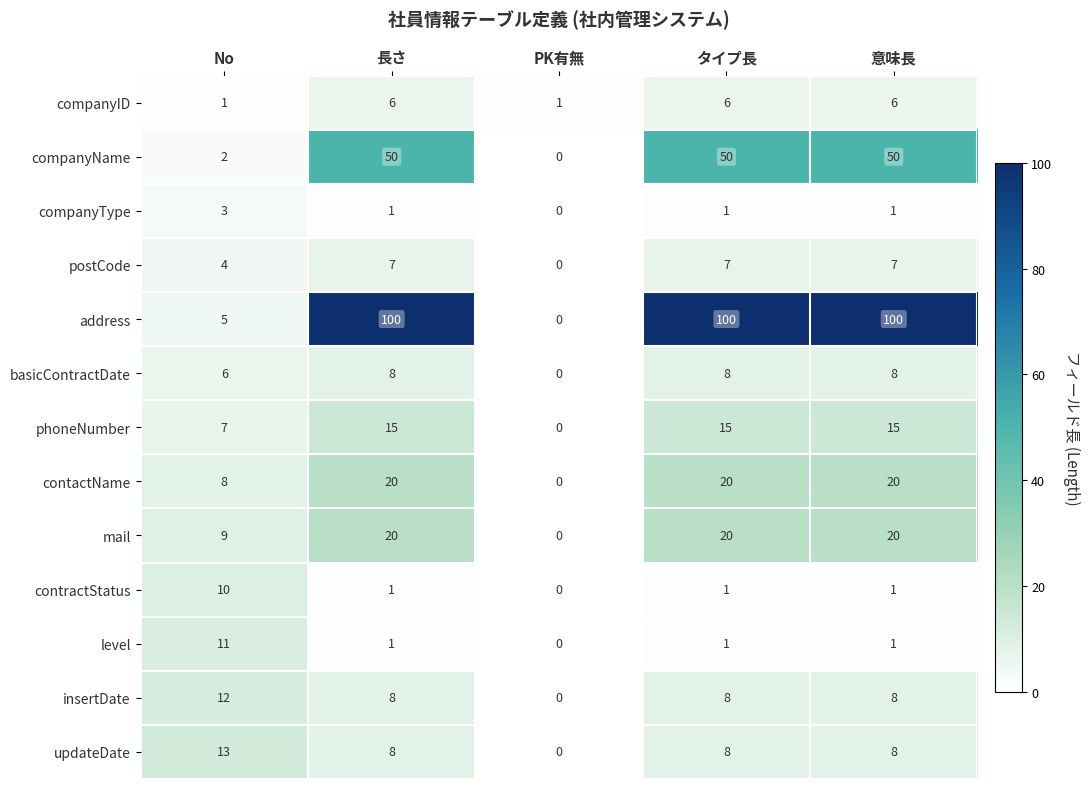

Which series has the largest total across all categories?

address